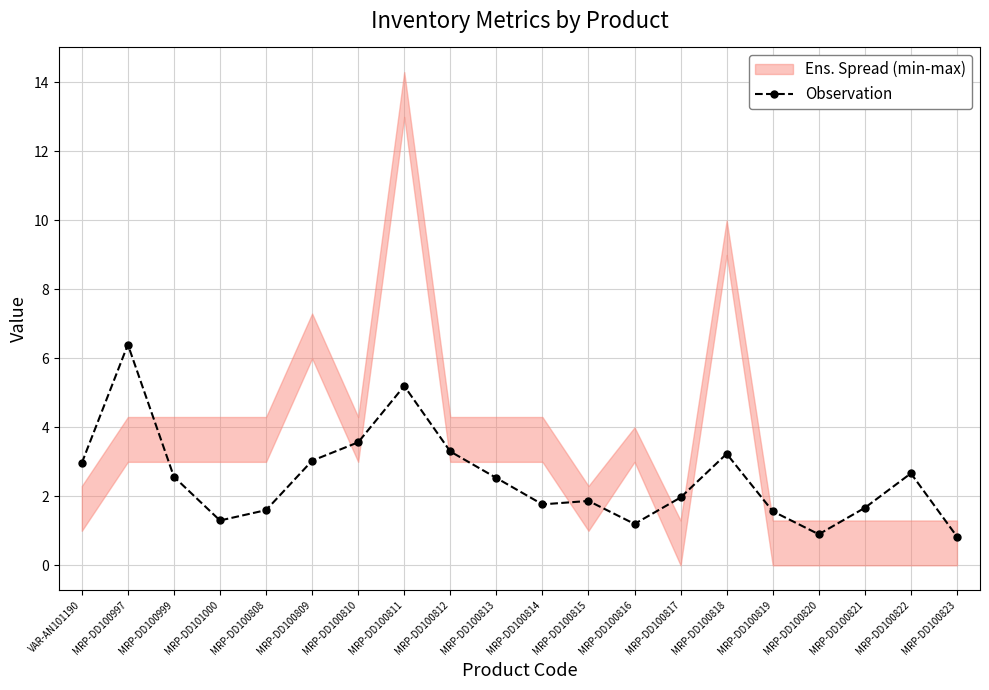

What is the label of the 17th point from the left?

MRP-DD100820